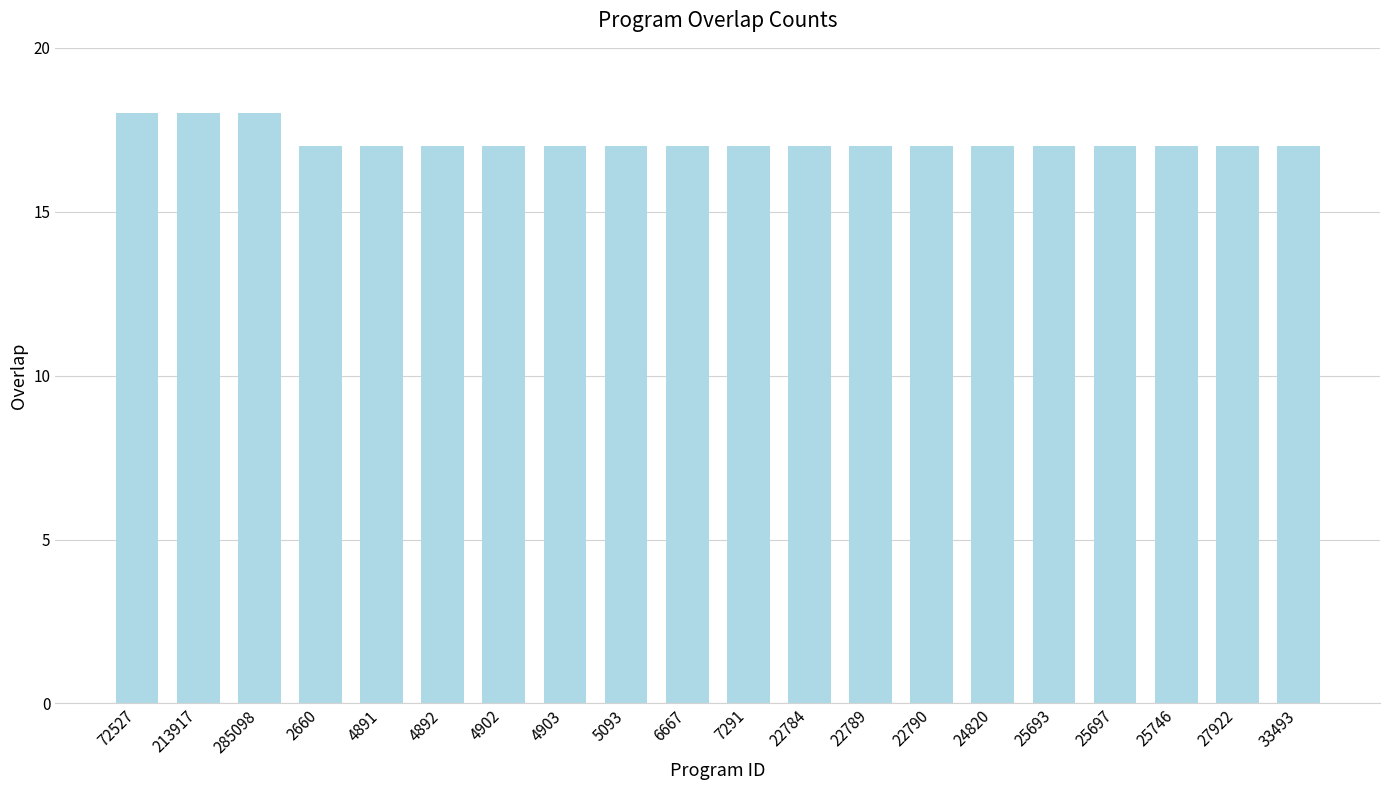

Reading left to right, list all the values displayed in this chart.

72527=18	213917=18	285098=18	2660=17	4891=17	4892=17	4902=17	4903=17	5093=17	6667=17	7291=17	22784=17	22789=17	22790=17	24820=17	25693=17	25697=17	25746=17	27922=17	33493=17